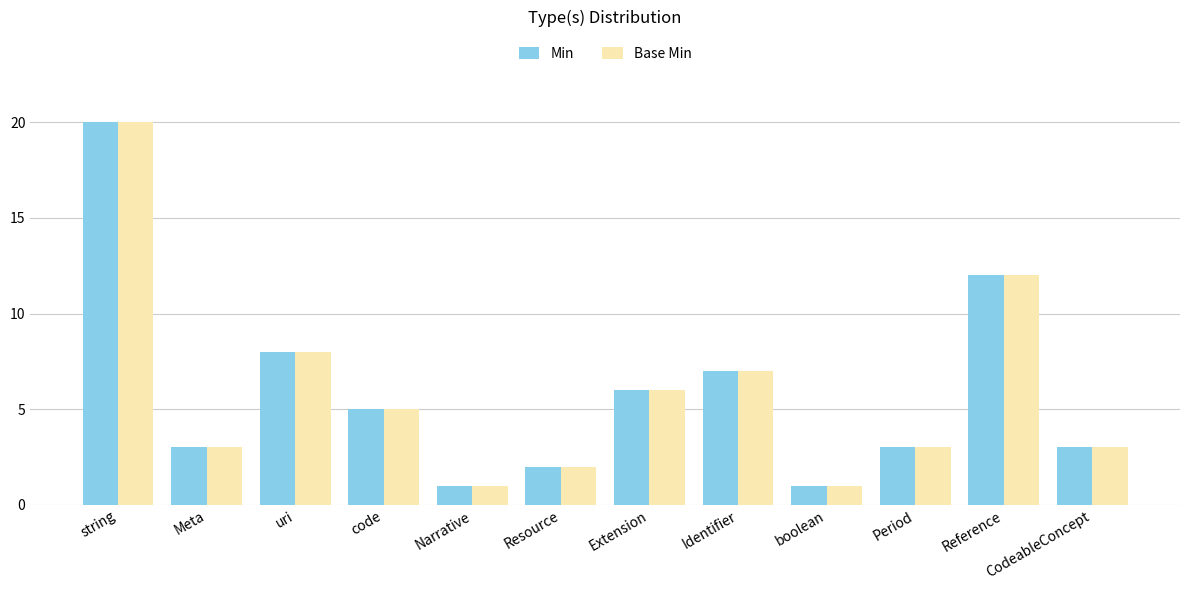

What is the difference between the Base Min values at string and boolean?

19